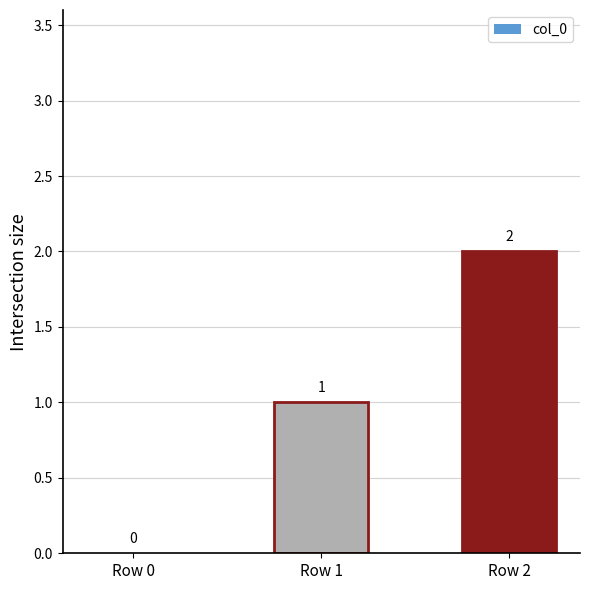

Count the number of data series in this chart.

1